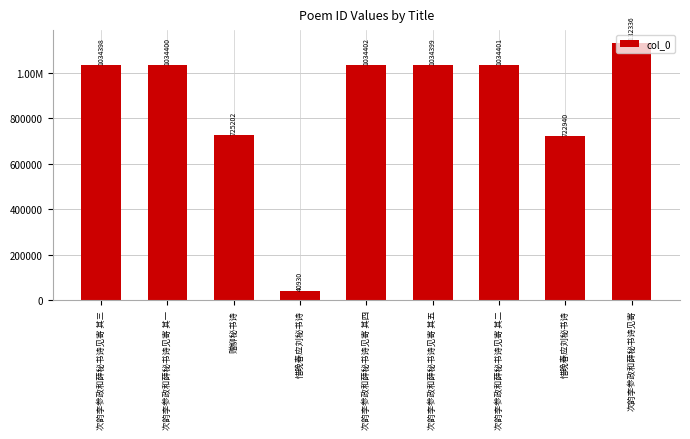

At which label is the value closest to 586633?

惜晚春应刘秘书诗